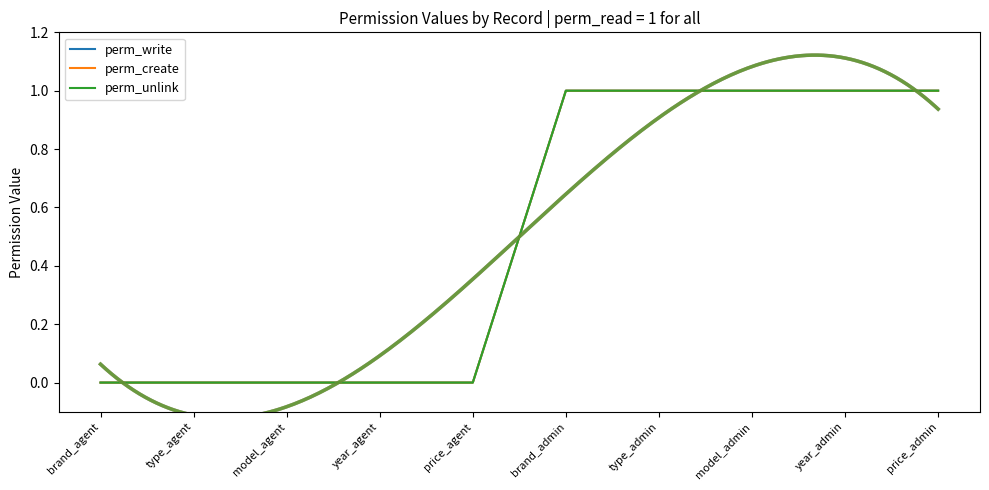

How many lines are shown in the chart?

3